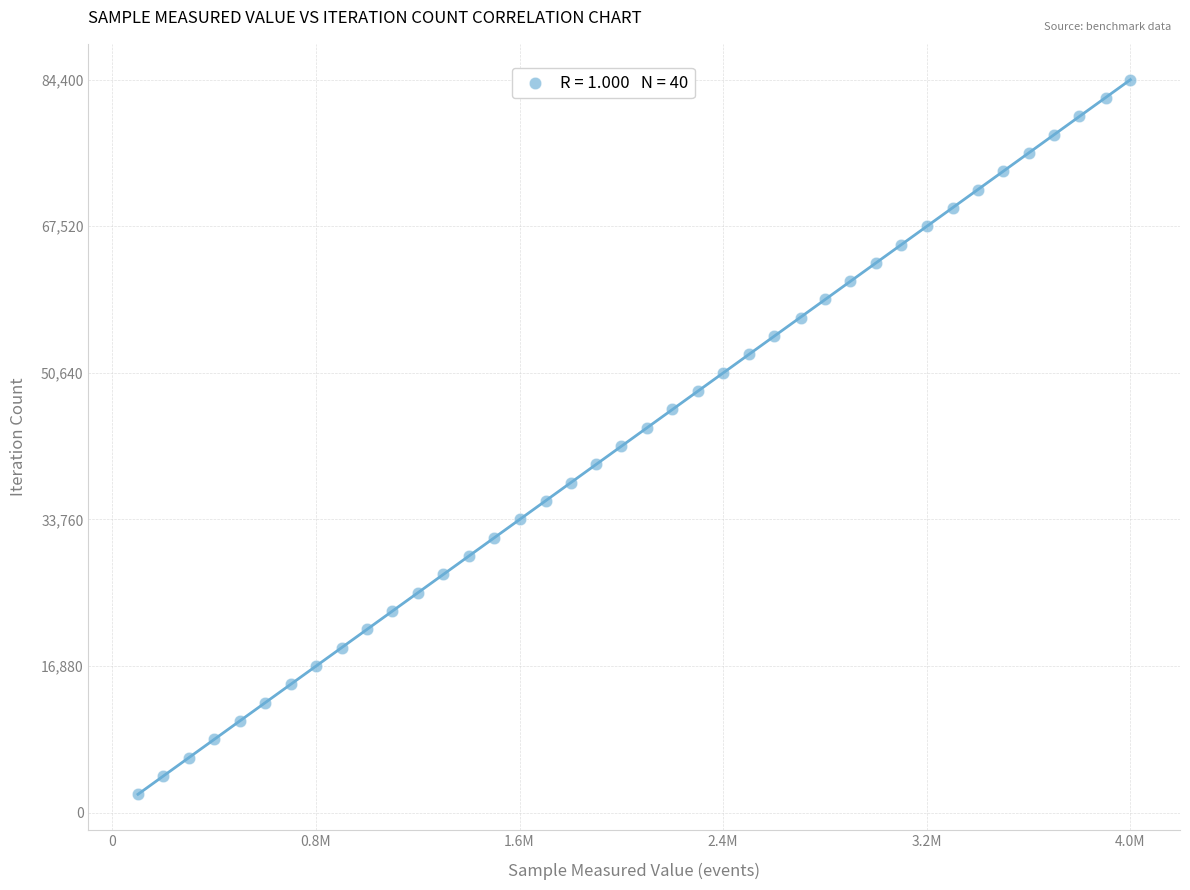

What is the range of X values (max minus min)?

3867630